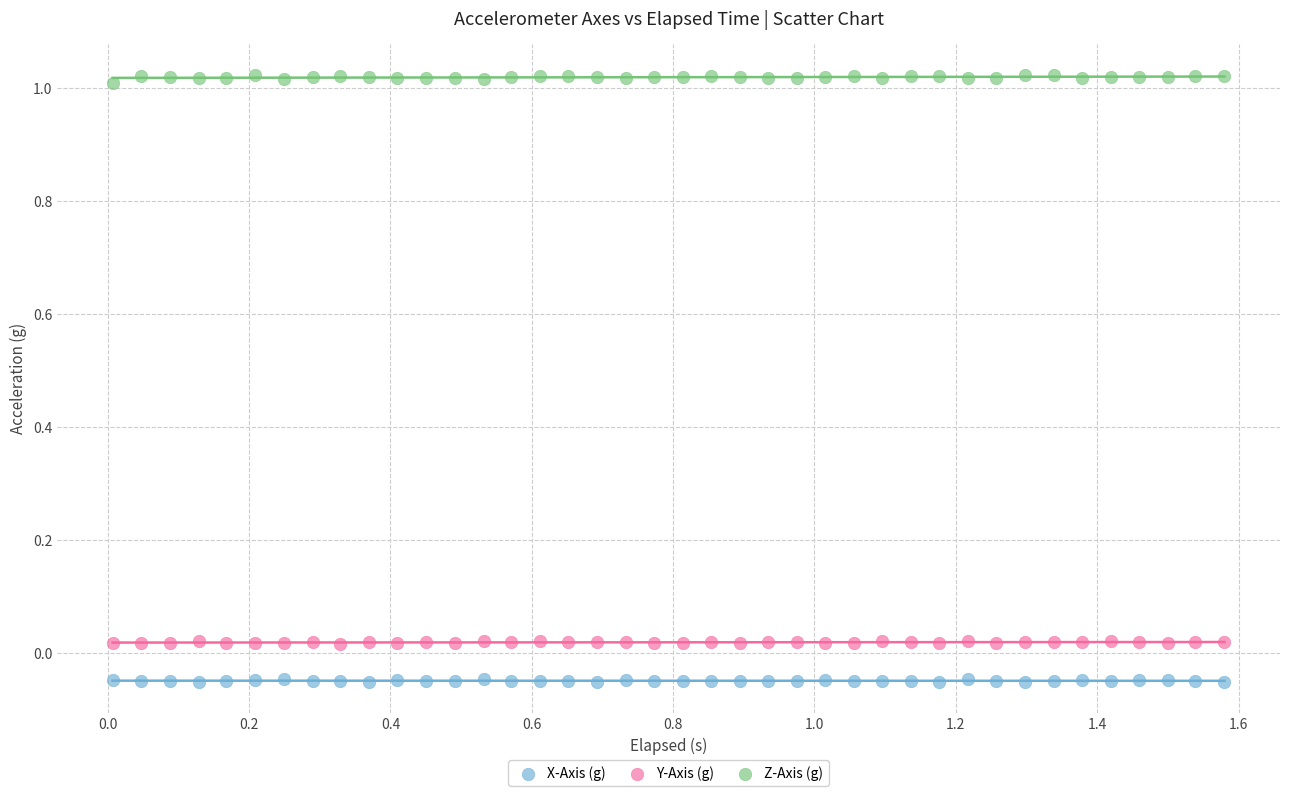

Which series reaches the maximum Y coordinate?

Z-Axis (g)